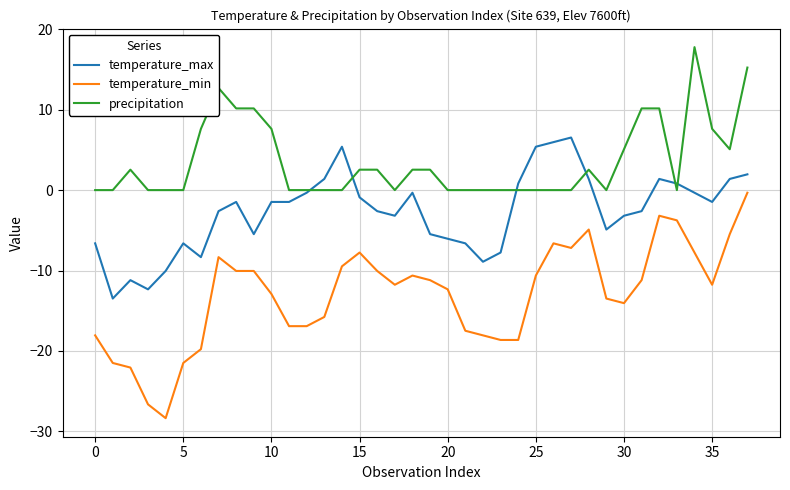

At how many categories does at least one series exceed 11?

3